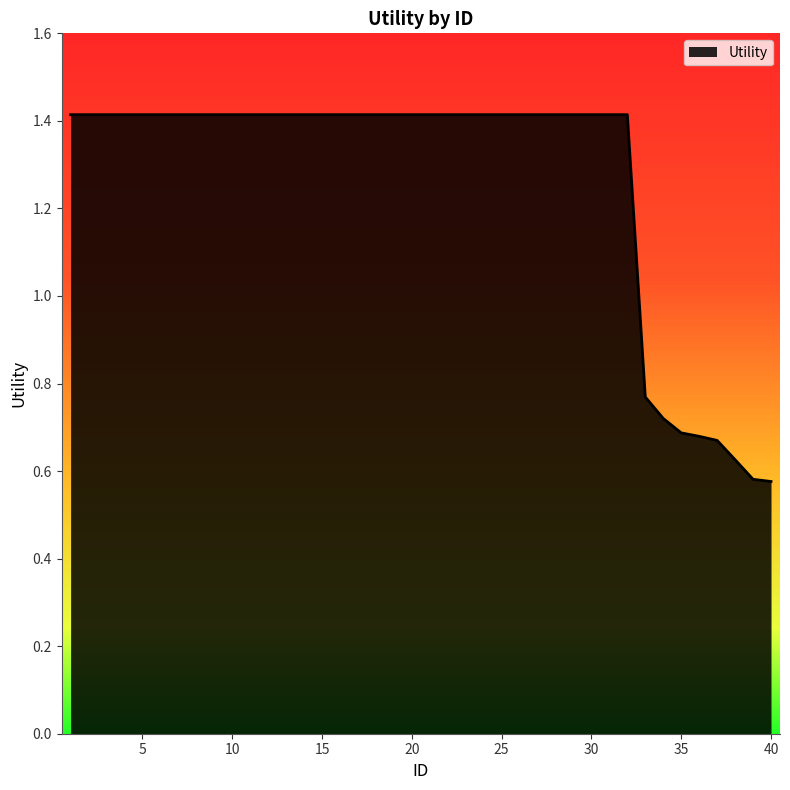

Does the chart display data point markers on the line(s)?

No